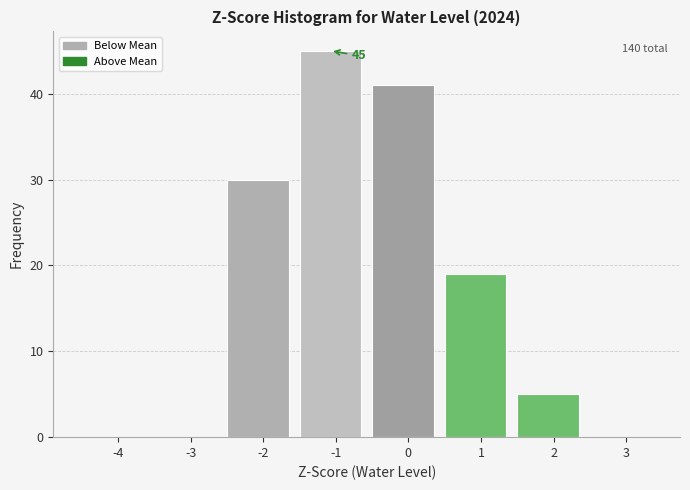

Reading left to right, extract all data points from this chart.

-4=0	-3=0	-2=30	-1=45	0=41	1=19	2=5	3=0